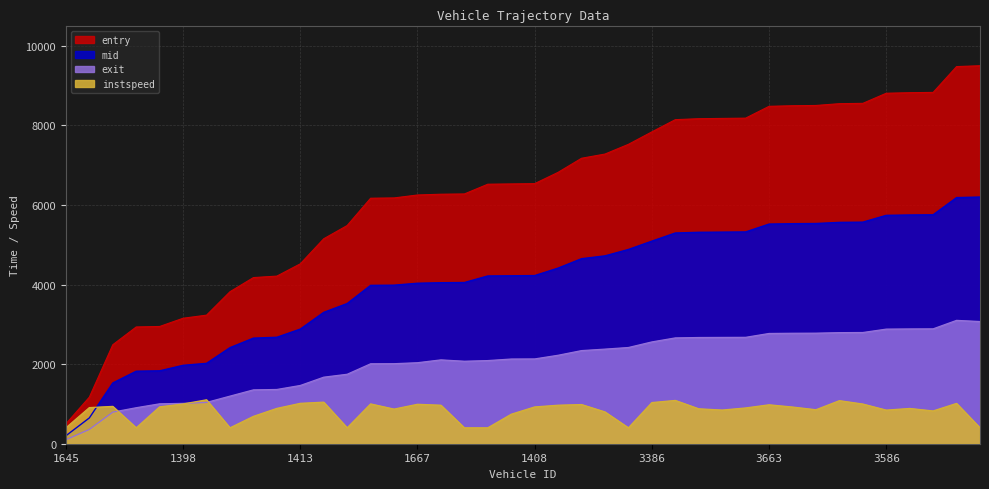

What is the label of the 40th point from the left?

3900